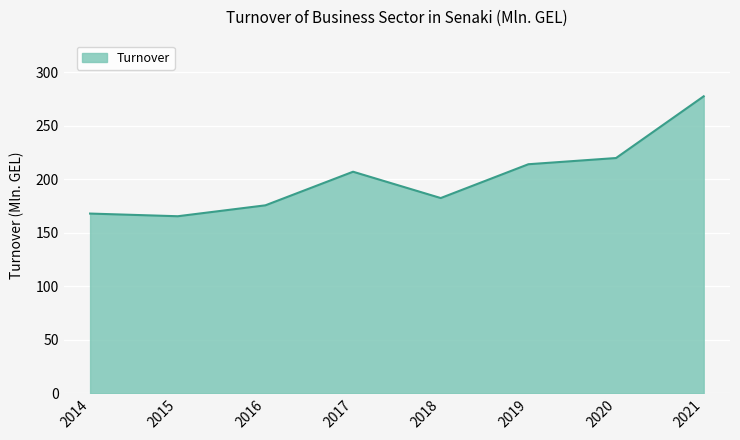

How many series are shown in this chart?

1